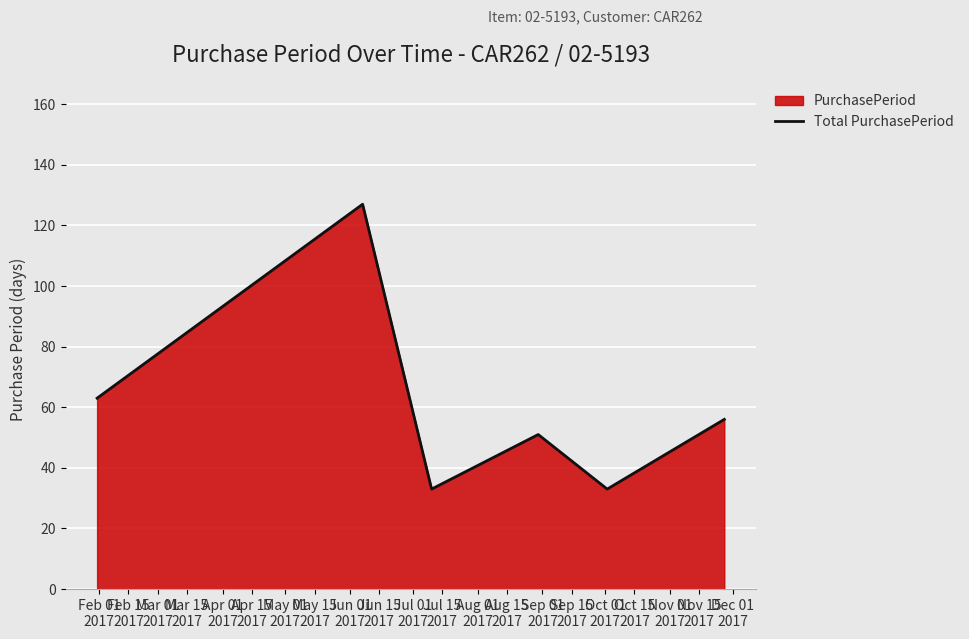

True or false: the data has more than 0 interior local peaks.

True